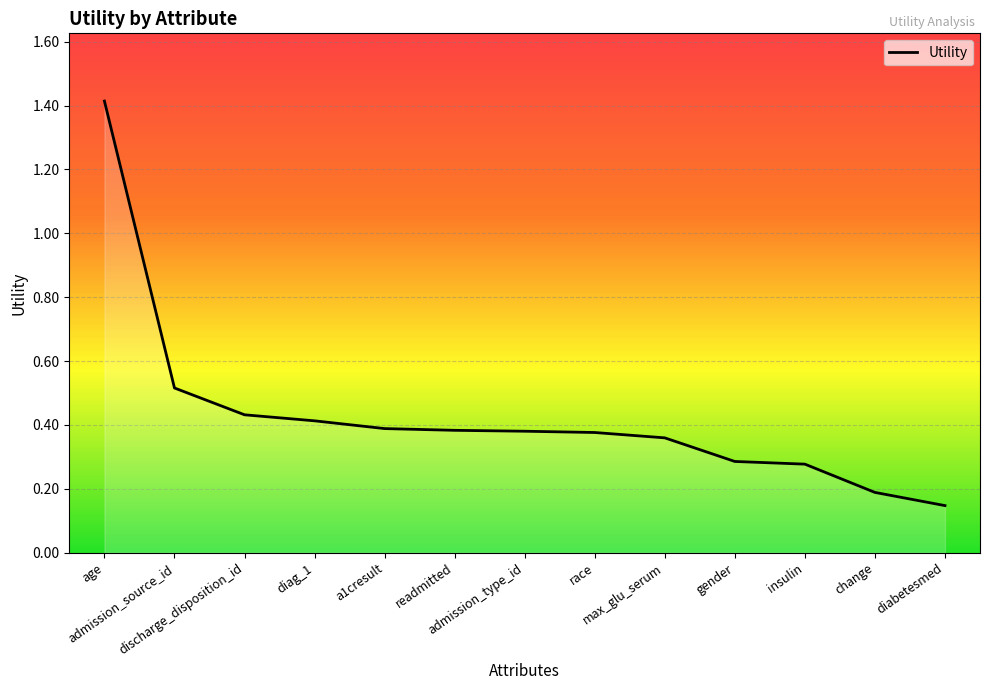

The chart shows a value of 0.7 at age. True or false?

False